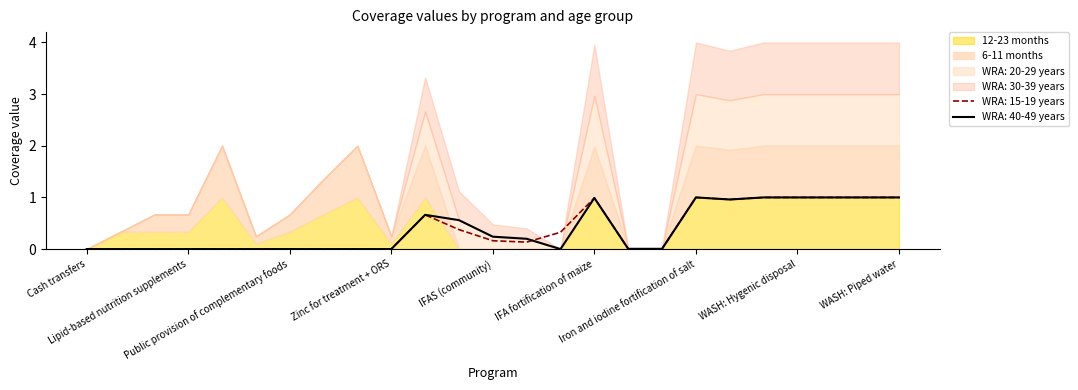

Reading left to right, what are all the values shown in this chart?

WRA: 15-19 years: Cash transfers=0.0	Delayed cord clamping=0.0	Kangaroo mother care=0.0	Lipid-based nutrition supplements=0.0	Micronutrient powders=0.0	Oral rehydration salts=0.0	Public provision of complementary foods=0.0	Treatment of SAM=0.0	Vitamin A supplementation=0.0	Zinc for treatment + ORS=0.0	Zinc supplementation=0.7	Family planning=0.4	IFAS (community)=0.2	IFAS (health facility)=0.1	IFAS (retailer)=0.3	IFA fortification of maize=1.0	IFA fortification of rice=0.0	IFA fortification of wheat flour=0.0	Iron and iodine fortification of salt=1.0	Long-lasting insecticide-treated bednets=1.0	WASH: Handwashing=1.0	WASH: Hygenic disposal=1.0	WASH: Improved sanitation=1.0	WASH: Improved water source=1.0	WASH: Piped water=1.0
WRA: 20-29 years: Cash transfers=0.0	Delayed cord clamping=0.0	Kangaroo mother care=0.0	Lipid-based nutrition supplements=0.0	Micronutrient powders=0.0	Oral rehydration salts=0.0	Public provision of complementary foods=0.0	Treatment of SAM=0.0	Vitamin A supplementation=0.0	Zinc for treatment + ORS=0.0	Zinc supplementation=0.7	Family planning=0.6	IFAS (community)=0.2	IFAS (health facility)=0.2	IFAS (retailer)=0.0	IFA fortification of maize=1.0	IFA fortification of rice=0.0	IFA fortification of wheat flour=0.0	Iron and iodine fortification of salt=1.0	Long-lasting insecticide-treated bednets=1.0	WASH: Handwashing=1.0	WASH: Hygenic disposal=1.0	WASH: Improved sanitation=1.0	WASH: Improved water source=1.0	WASH: Piped water=1.0
WRA: 30-39 years: Cash transfers=0.0	Delayed cord clamping=0.0	Kangaroo mother care=0.0	Lipid-based nutrition supplements=0.0	Micronutrient powders=0.0	Oral rehydration salts=0.0	Public provision of complementary foods=0.0	Treatment of SAM=0.0	Vitamin A supplementation=0.0	Zinc for treatment + ORS=0.0	Zinc supplementation=0.7	Family planning=0.6	IFAS (community)=0.2	IFAS (health facility)=0.2	IFAS (retailer)=0.0	IFA fortification of maize=1.0	IFA fortification of rice=0.0	IFA fortification of wheat flour=0.0	Iron and iodine fortification of salt=1.0	Long-lasting insecticide-treated bednets=1.0	WASH: Handwashing=1.0	WASH: Hygenic disposal=1.0	WASH: Improved sanitation=1.0	WASH: Improved water source=1.0	WASH: Piped water=1.0
WRA: 40-49 years: Cash transfers=0.0	Delayed cord clamping=0.0	Kangaroo mother care=0.0	Lipid-based nutrition supplements=0.0	Micronutrient powders=0.0	Oral rehydration salts=0.0	Public provision of complementary foods=0.0	Treatment of SAM=0.0	Vitamin A supplementation=0.0	Zinc for treatment + ORS=0.0	Zinc supplementation=0.7	Family planning=0.6	IFAS (community)=0.2	IFAS (health facility)=0.2	IFAS (retailer)=0.0	IFA fortification of maize=1.0	IFA fortification of rice=0.0	IFA fortification of wheat flour=0.0	Iron and iodine fortification of salt=1.0	Long-lasting insecticide-treated bednets=1.0	WASH: Handwashing=1.0	WASH: Hygenic disposal=1.0	WASH: Improved sanitation=1.0	WASH: Improved water source=1.0	WASH: Piped water=1.0
6-11 months: Cash transfers=0.0	Delayed cord clamping=0.0	Kangaroo mother care=0.3	Lipid-based nutrition supplements=0.3	Micronutrient powders=1.0	Oral rehydration salts=0.1	Public provision of complementary foods=0.3	Treatment of SAM=0.7	Vitamin A supplementation=1.0	Zinc for treatment + ORS=0.1	Zinc supplementation=1.0	Family planning=0.0	IFAS (community)=0.0	IFAS (health facility)=0.0	IFAS (retailer)=0.0	IFA fortification of maize=1.0	IFA fortification of rice=0.0	IFA fortification of wheat flour=0.0	Iron and iodine fortification of salt=1.0	Long-lasting insecticide-treated bednets=1.0	WASH: Handwashing=1.0	WASH: Hygenic disposal=1.0	WASH: Improved sanitation=1.0	WASH: Improved water source=1.0	WASH: Piped water=1.0
12-23 months: Cash transfers=0.0	Delayed cord clamping=0.3	Kangaroo mother care=0.3	Lipid-based nutrition supplements=0.3	Micronutrient powders=1.0	Oral rehydration salts=0.1	Public provision of complementary foods=0.3	Treatment of SAM=0.7	Vitamin A supplementation=1.0	Zinc for treatment + ORS=0.1	Zinc supplementation=1.0	Family planning=0.0	IFAS (community)=0.0	IFAS (health facility)=0.0	IFAS (retailer)=0.0	IFA fortification of maize=1.0	IFA fortification of rice=0.0	IFA fortification of wheat flour=0.0	Iron and iodine fortification of salt=1.0	Long-lasting insecticide-treated bednets=1.0	WASH: Handwashing=1.0	WASH: Hygenic disposal=1.0	WASH: Improved sanitation=1.0	WASH: Improved water source=1.0	WASH: Piped water=1.0